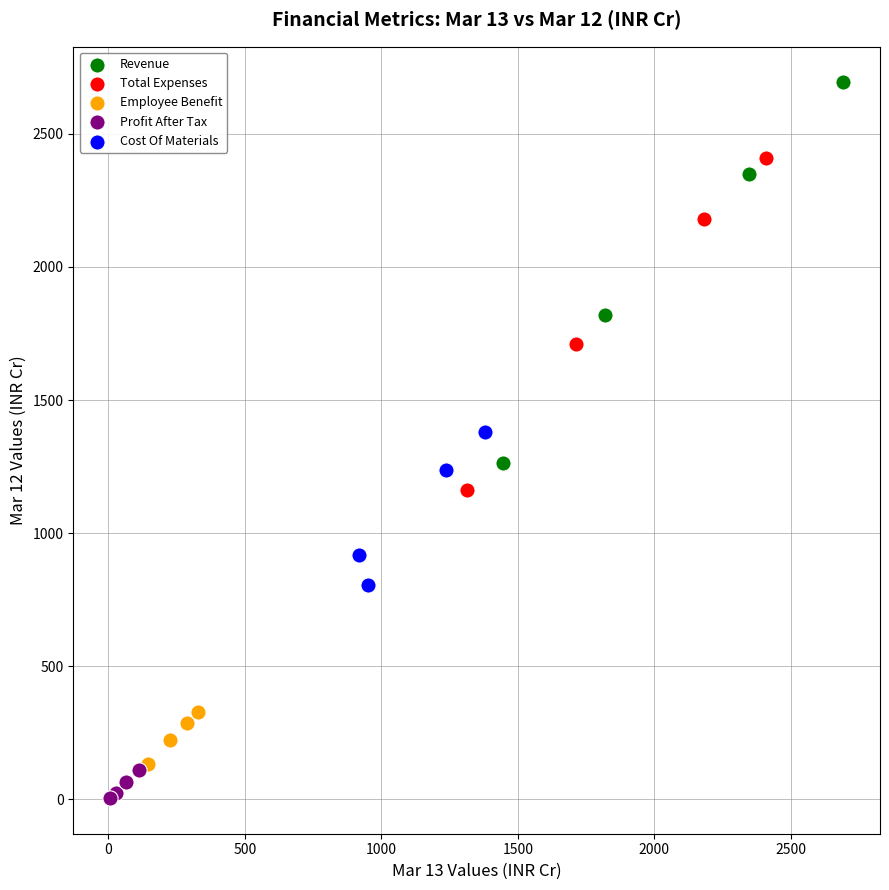

Which series contains the highest Y value?

Revenue